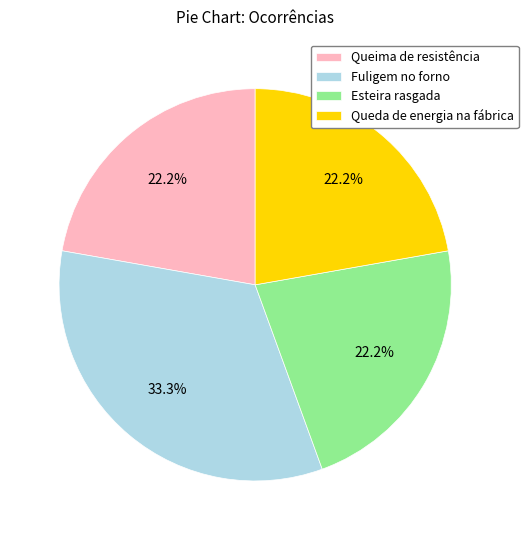

To the nearest percent, what is the difference between the Fuligem no forno and Queda de energia na fábrica slice percentages?

11%